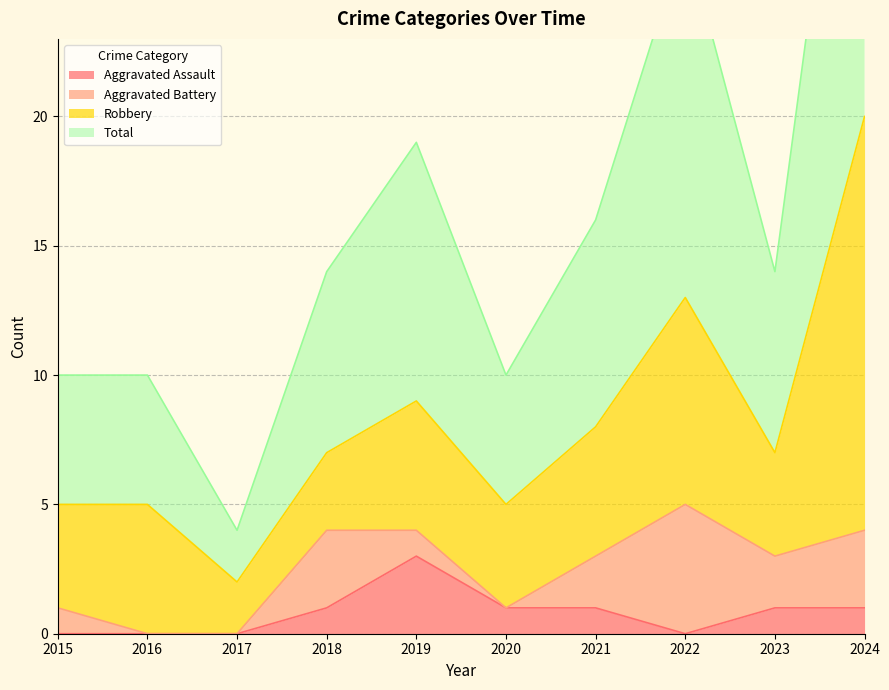

At which label does Total reach its minimum?

2017